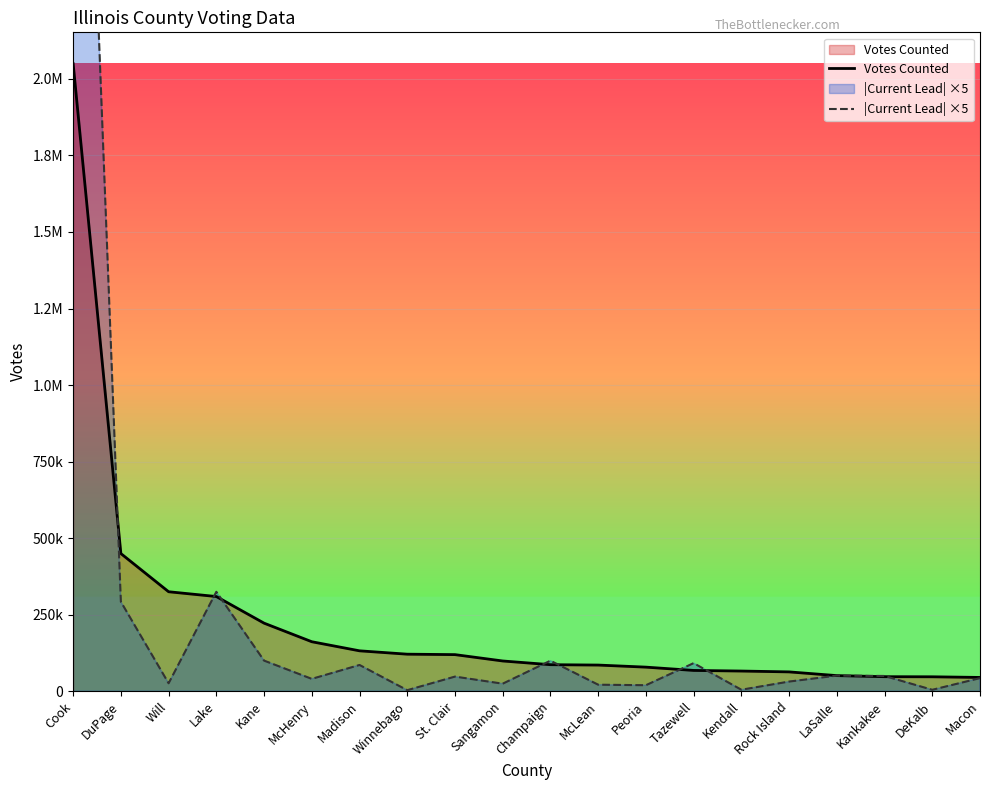

Rank the series by their maximum value, from lowest to highest.

Votes Counted, |Current Lead| ×5